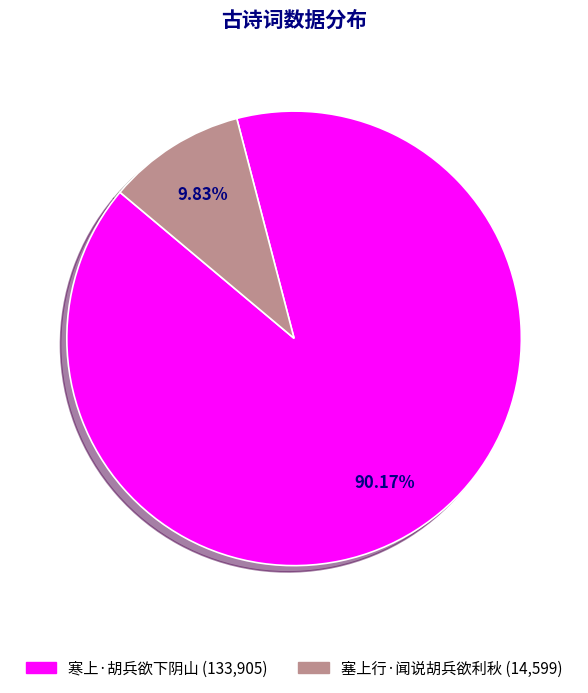

Is it true that 寒上·胡兵欲下阴山 is 99% of the pie?

False